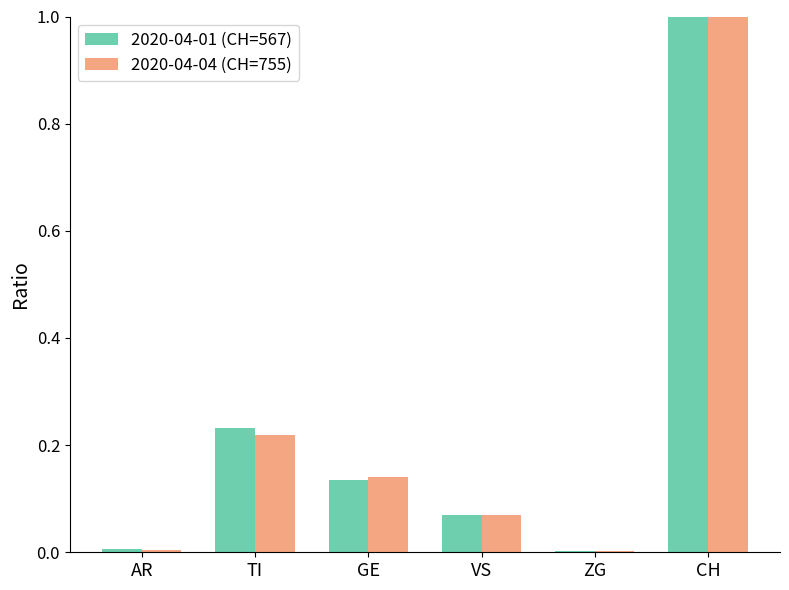

Is it true that 2020-04-01 (CH=567) equals 0.1 at TI?

False